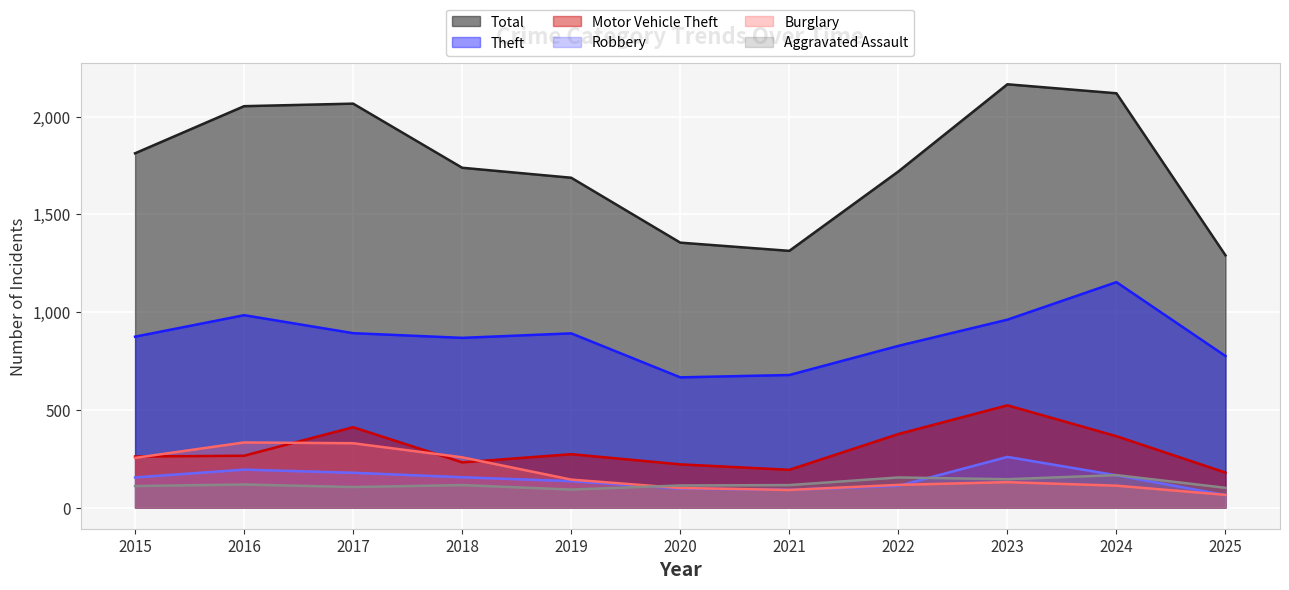

At which category does Burglary reach its first local valley?

2021